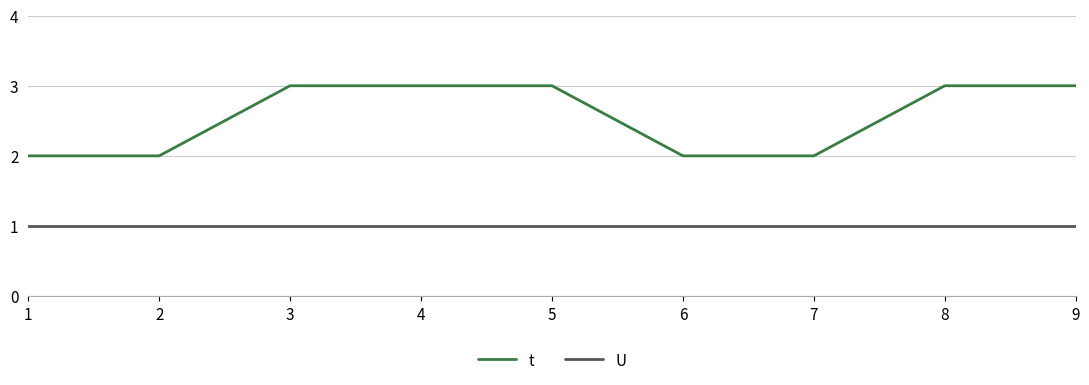

Is the value of t at 1 greater than the value of U at 4?

Yes